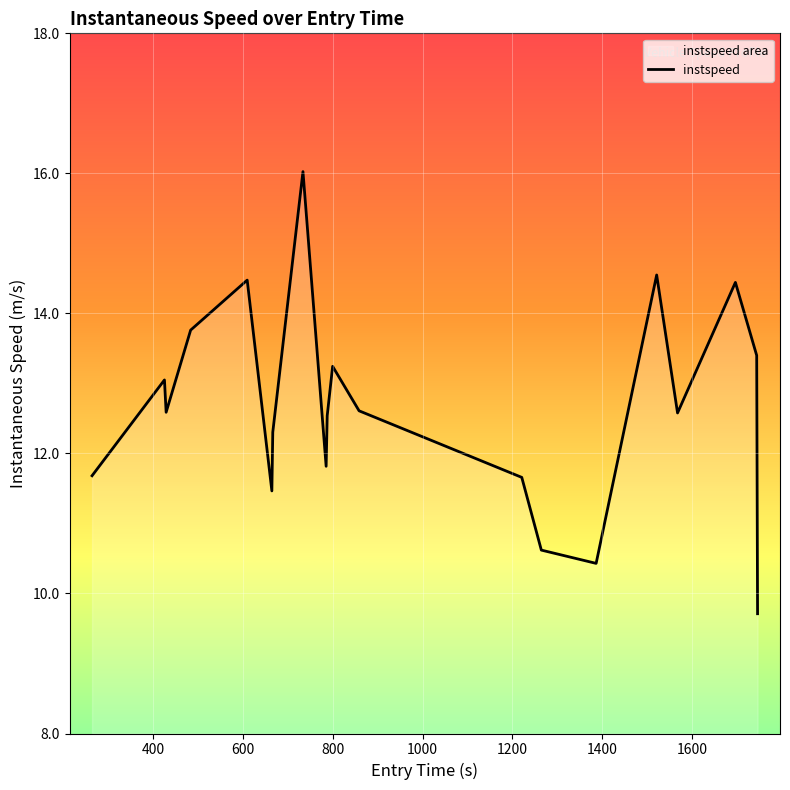

What is the smallest value displayed?

9.7